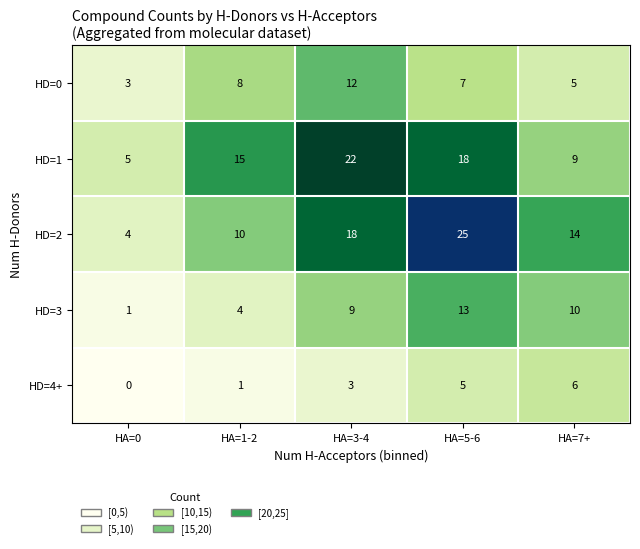

What is the maximum value shown in the chart?

25